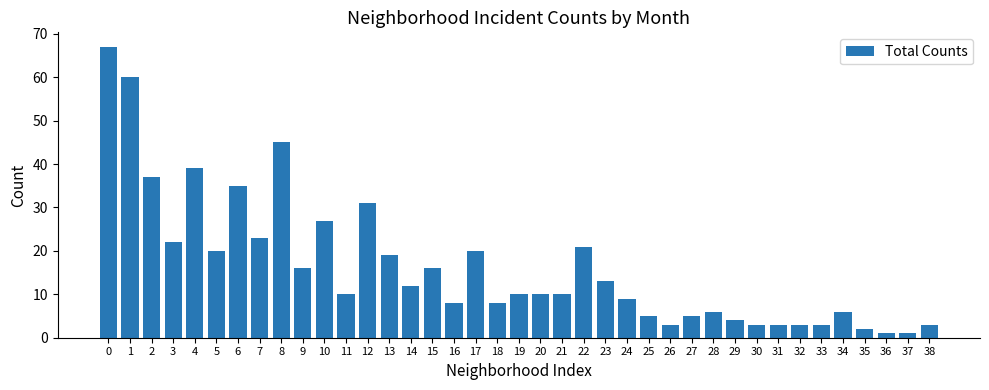

Is it true that the value at 22 is 36?

False